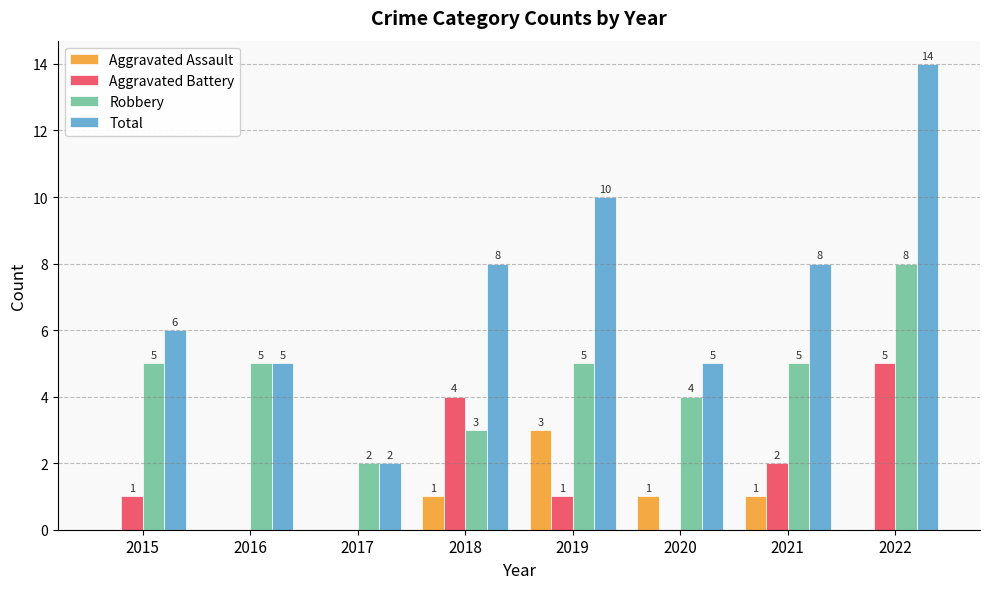

Count the number of data series in this chart.

4